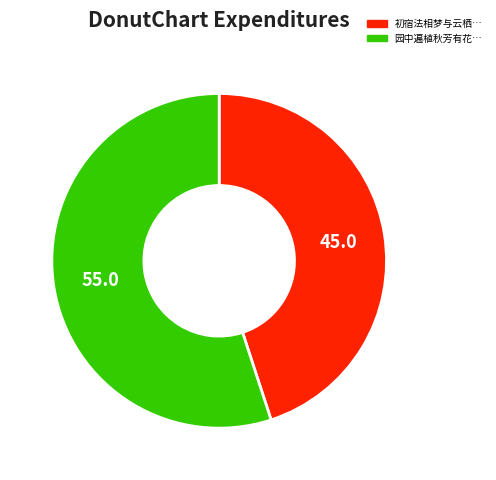

Does any single category account for the majority?

Yes